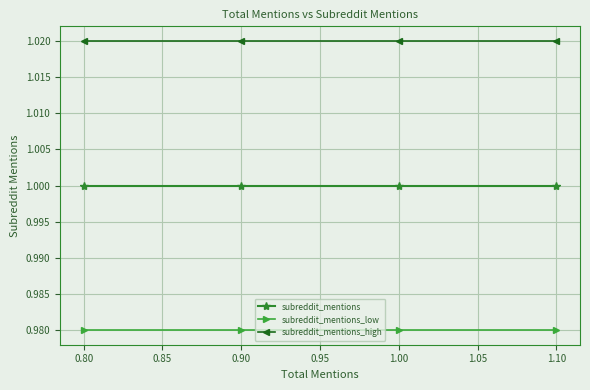

List the series in order of their peak value, lowest first.

subreddit_mentions_low, subreddit_mentions, subreddit_mentions_high